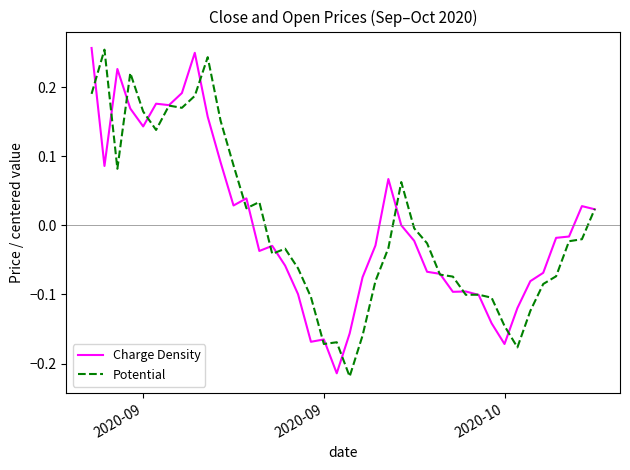

Which series has the widest spread of values?

Potential